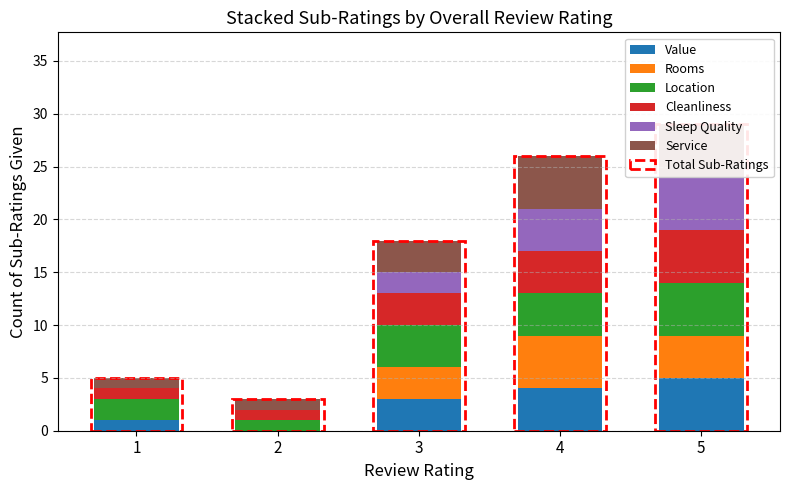

What is the value of the Cleanliness bar at the 5th from the left?

5